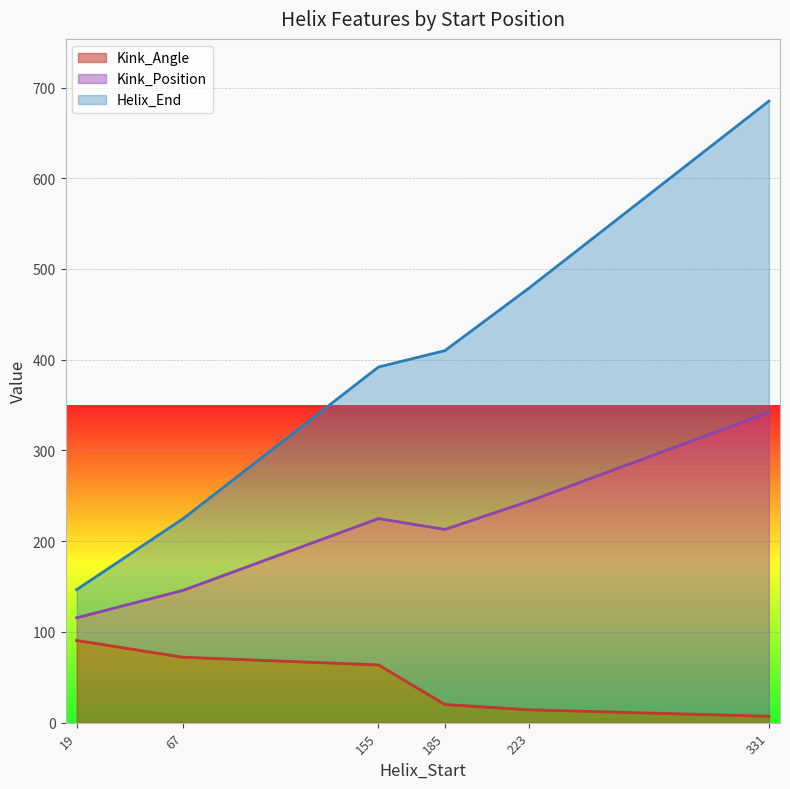

What is the maximum value for Kink_Angle?

90.6